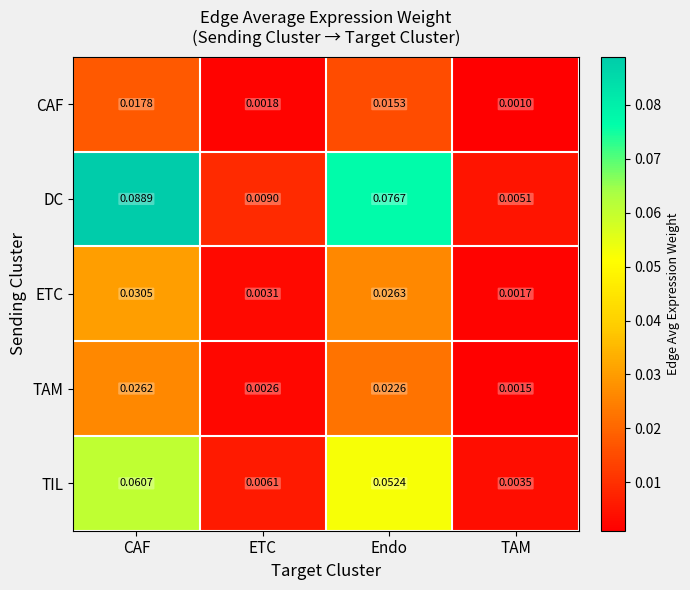

Where is TIL nearest to the value 0?

TAM